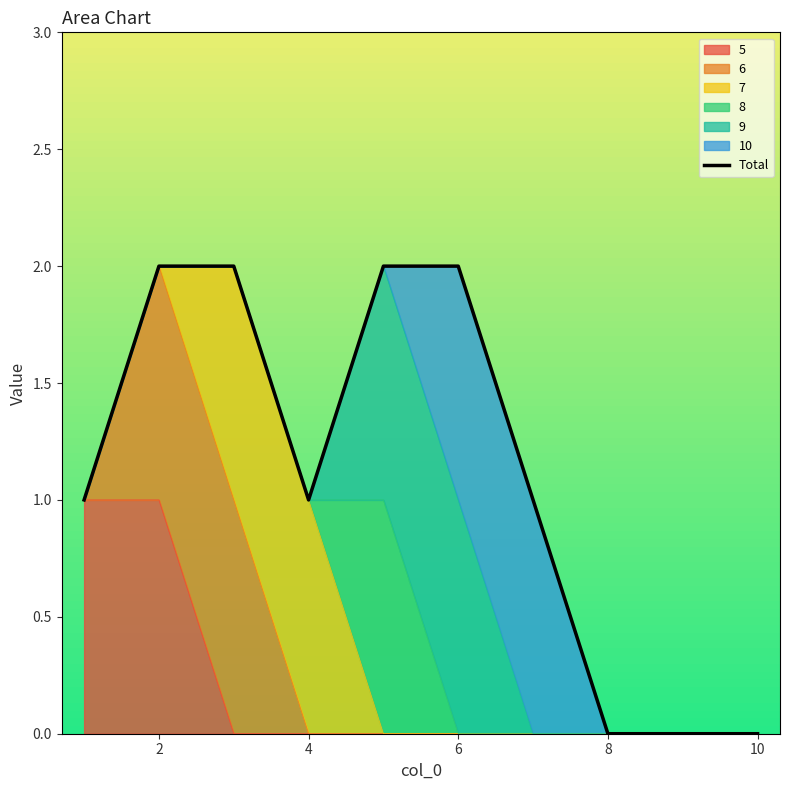

Is it true that the value at 0 is 1?

False